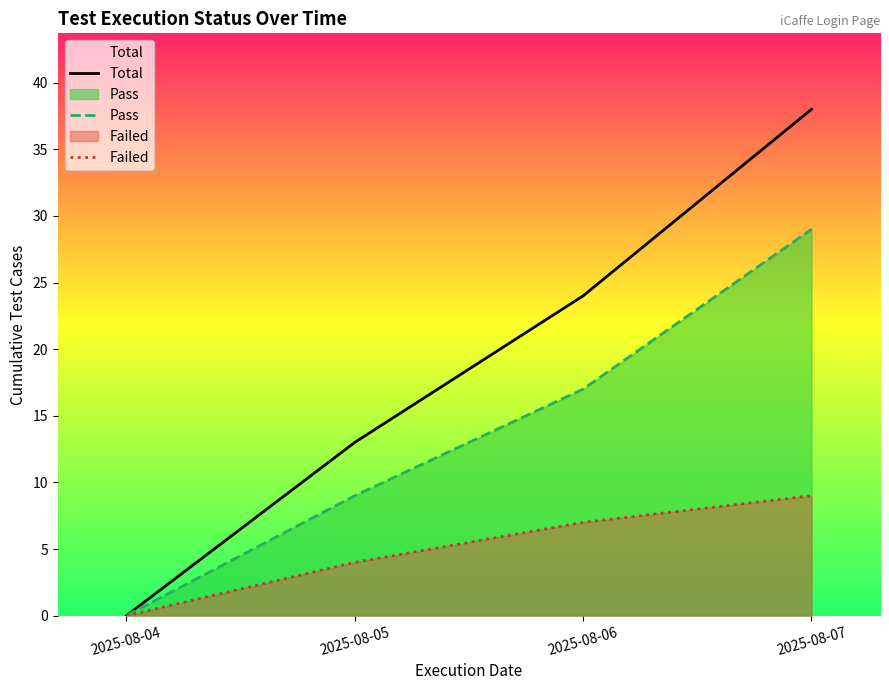

The Total series shows 20 at 2025-08-07. True or false?

False